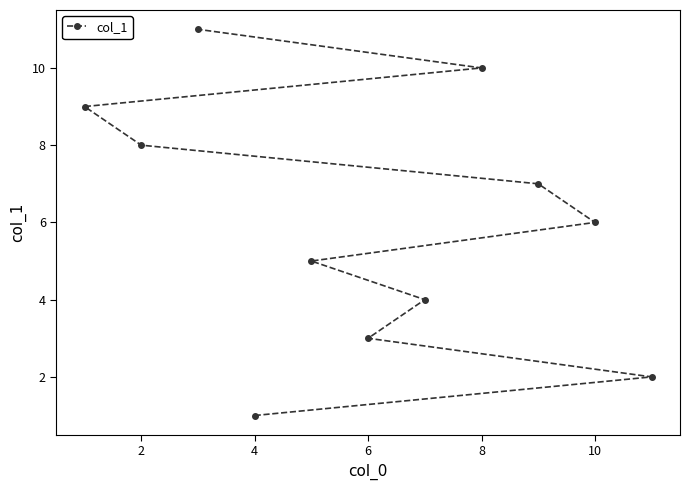

What is the average value?

6